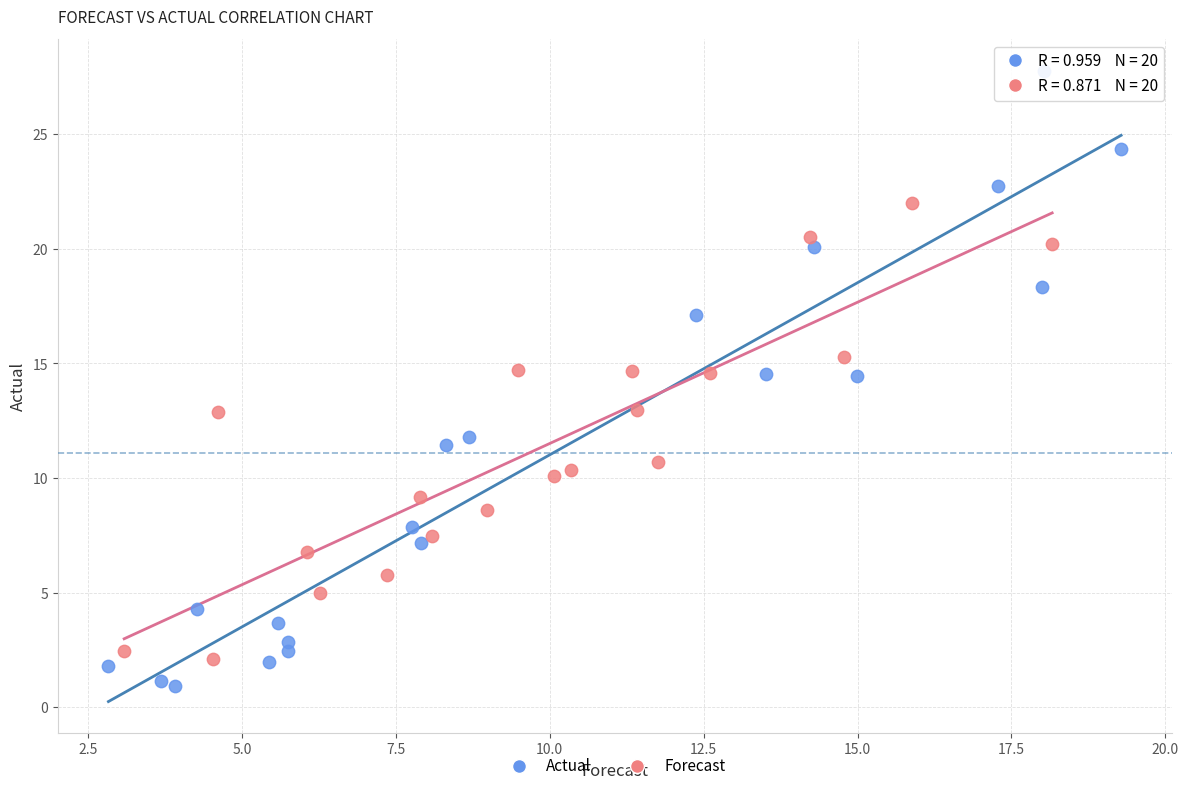

Which series reaches the maximum Y coordinate?

Actual